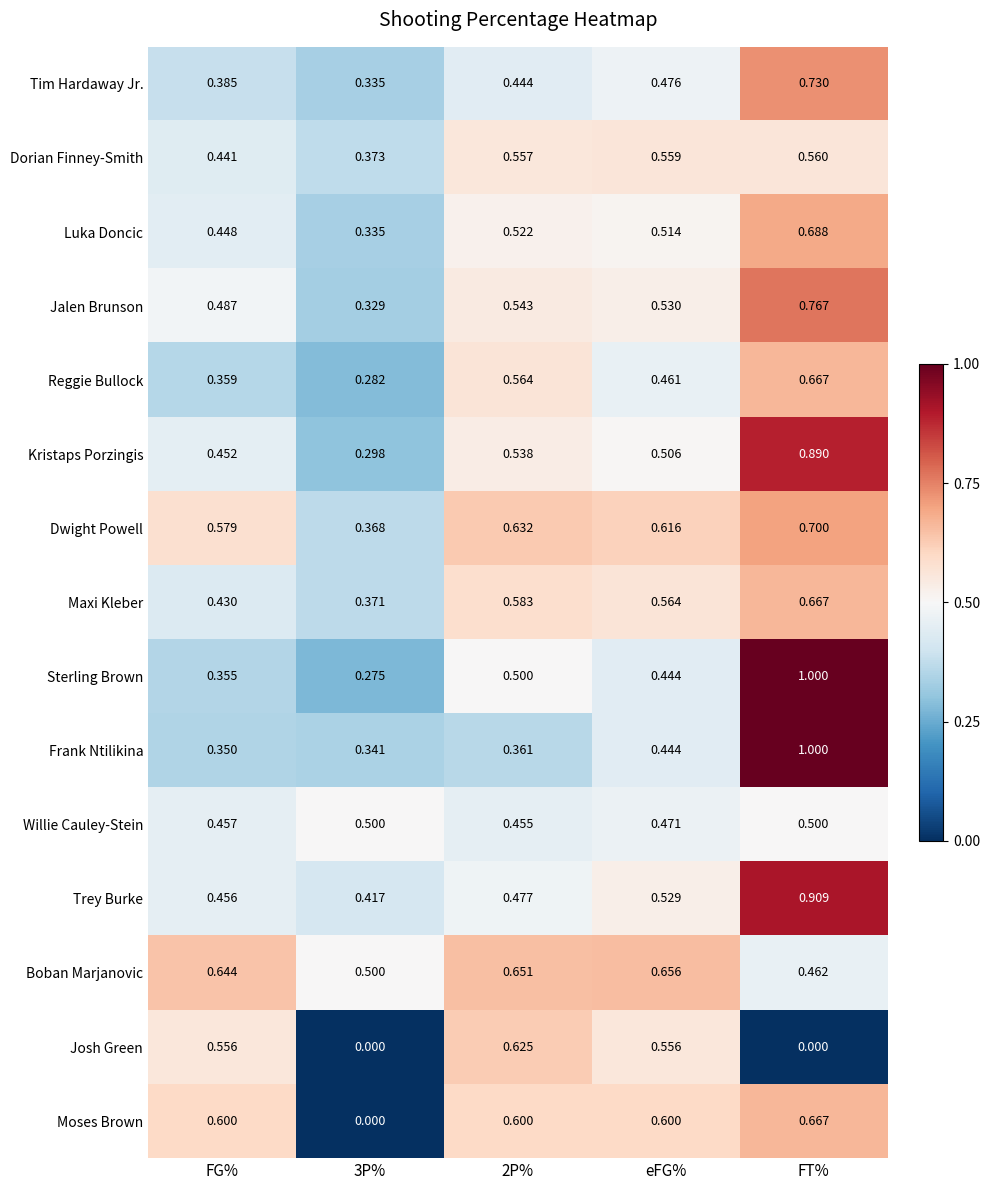

Which label corresponds to the largest value in the chart?

FT%